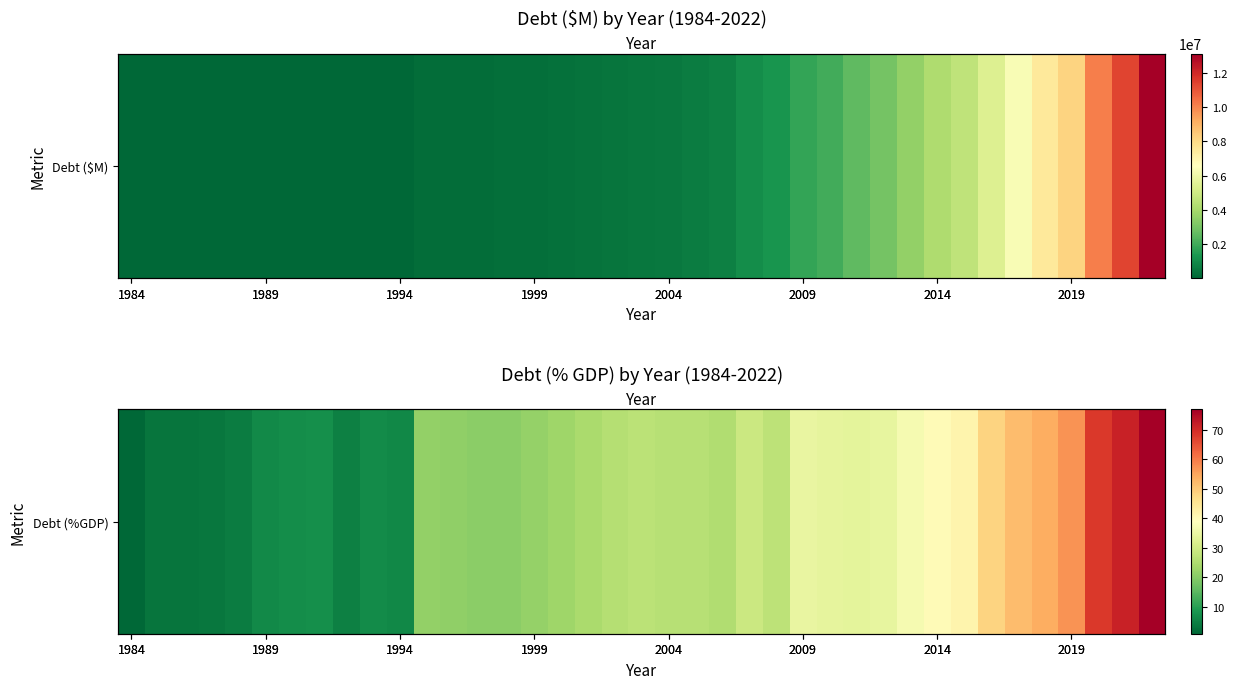

At which category does the chart reach its minimum across all series?

1984